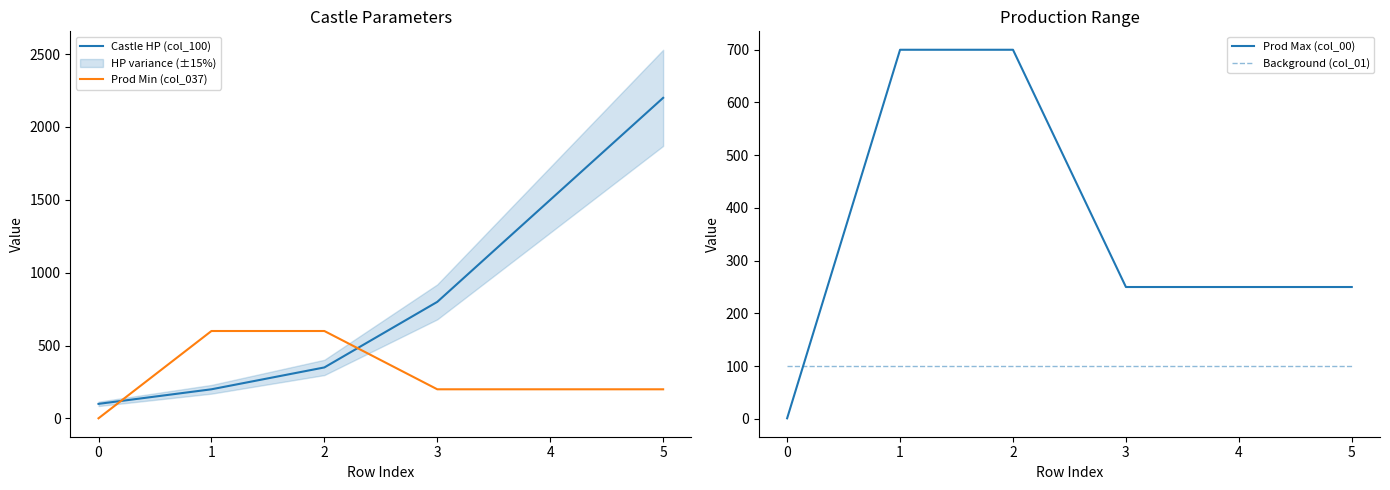

Is the value of Prod Min (col_037) at 4 greater than the value of Castle HP (col_100) at 3?

No